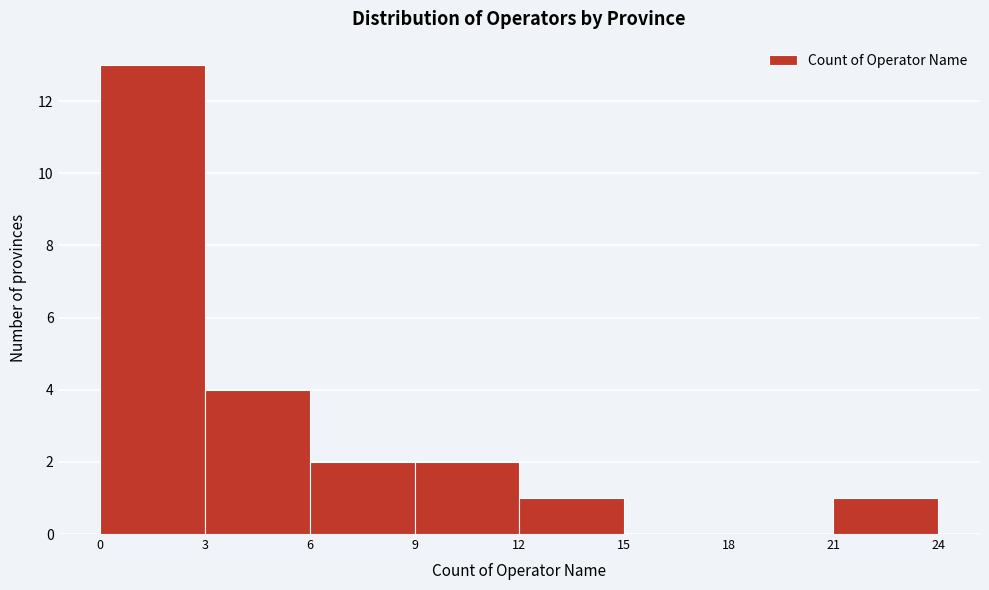

Reading left to right, transcribe this chart: for each bar, give the range it covers on the x-axis and its height. The values are not printed on the chart, so give them approximately, as read against the axis.

0 to 3: 13
3 to 6: 4
6 to 9: 2
9 to 12: 2
12 to 15: 1
15 to 18: 0
18 to 21: 0
21 to 24: 1